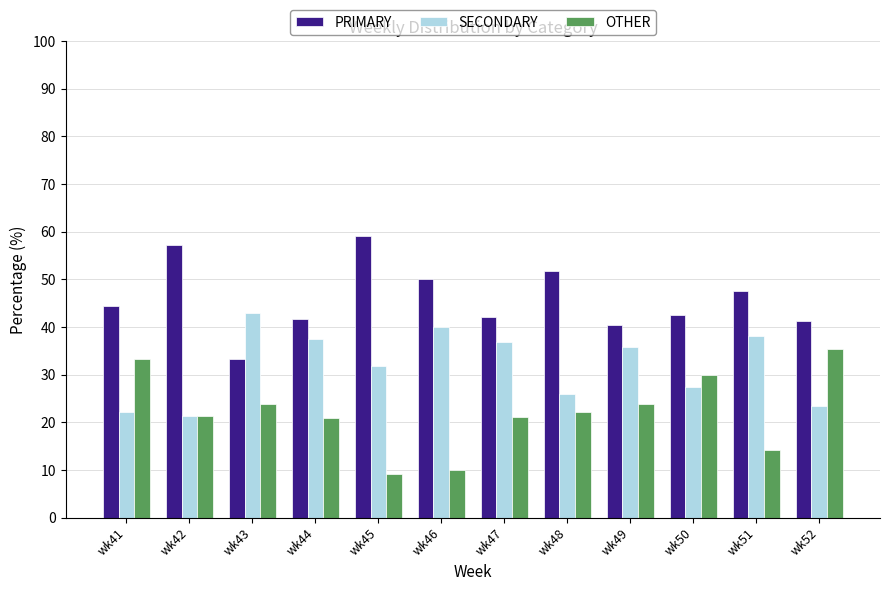

How many groups of bars are there?

12